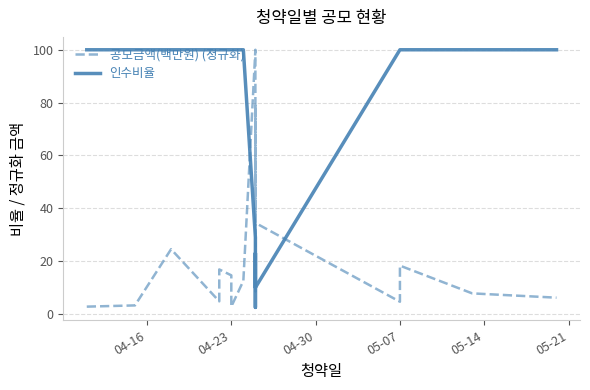

How many lines are shown in the chart?

2